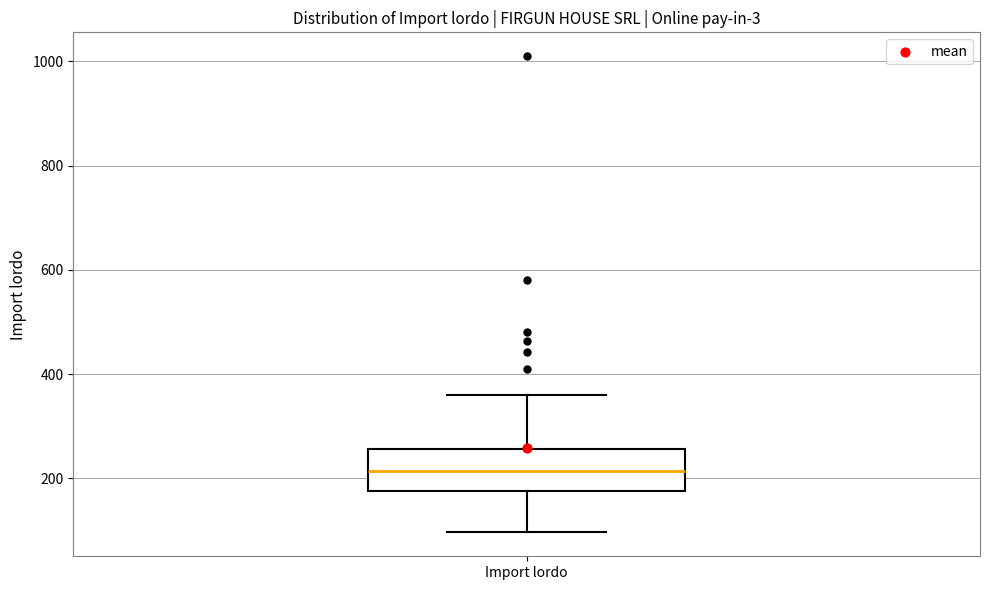

Read this box plot against the y-axis: the position of the median line, the range covered by the box, and the ends of both whiskers. The values are not printed on the chart, so give them approximately, as read against the axis.

median 220, box 180 to 260, whiskers 100 to 360